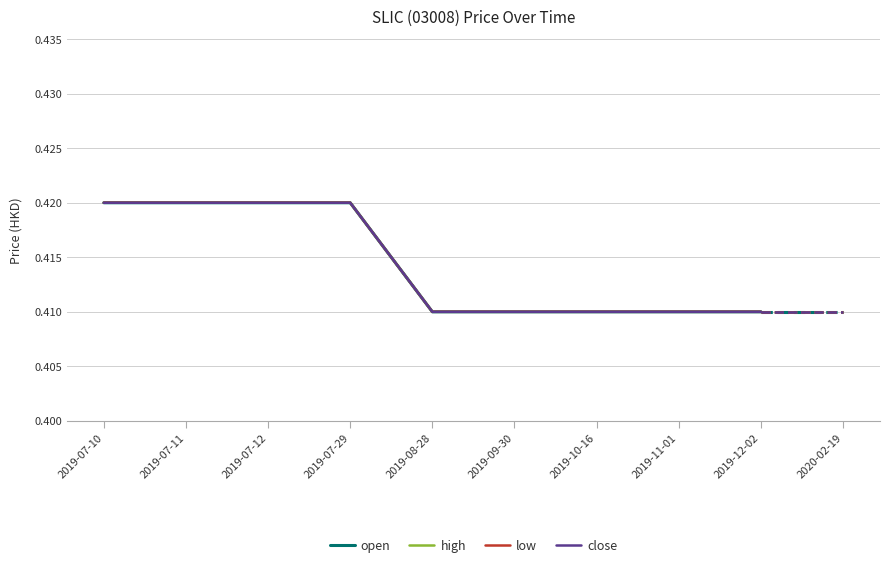

Does the chart display data point markers on the line(s)?

No